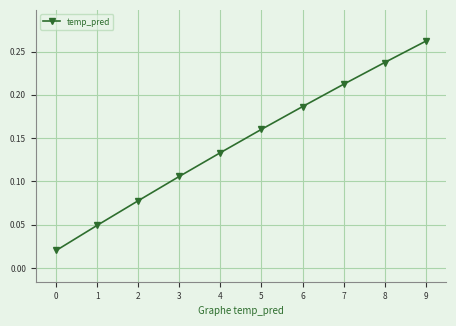

Which label corresponds to the largest value in the chart?

9